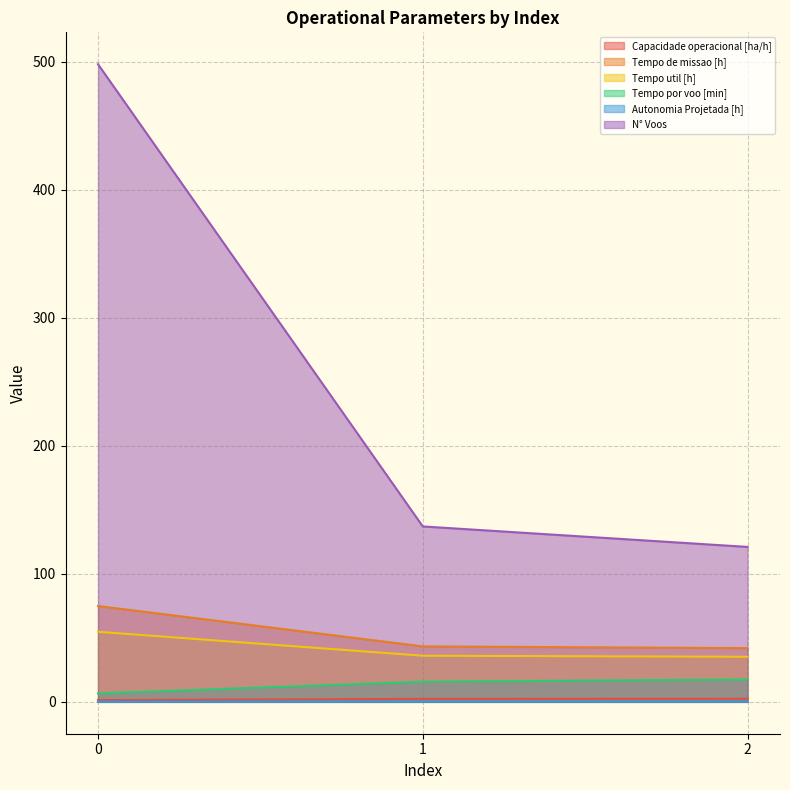

How many values in the Tempo por voo [min] series exceed 15?

2